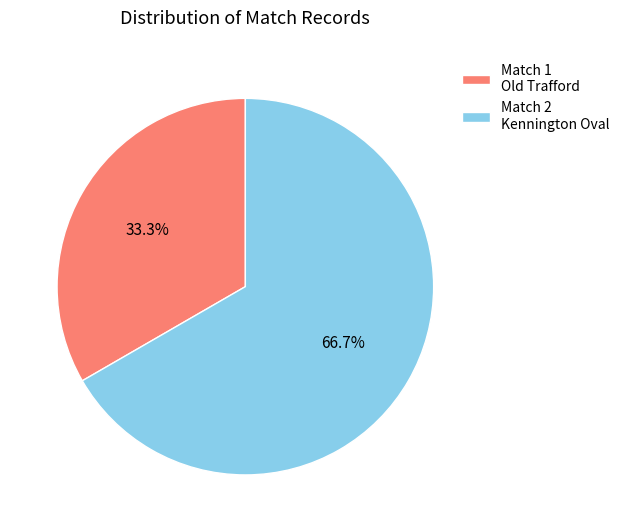

Between Match 1 Old Trafford and Match 2 Kennington Oval, which is larger?

Match 2 Kennington Oval